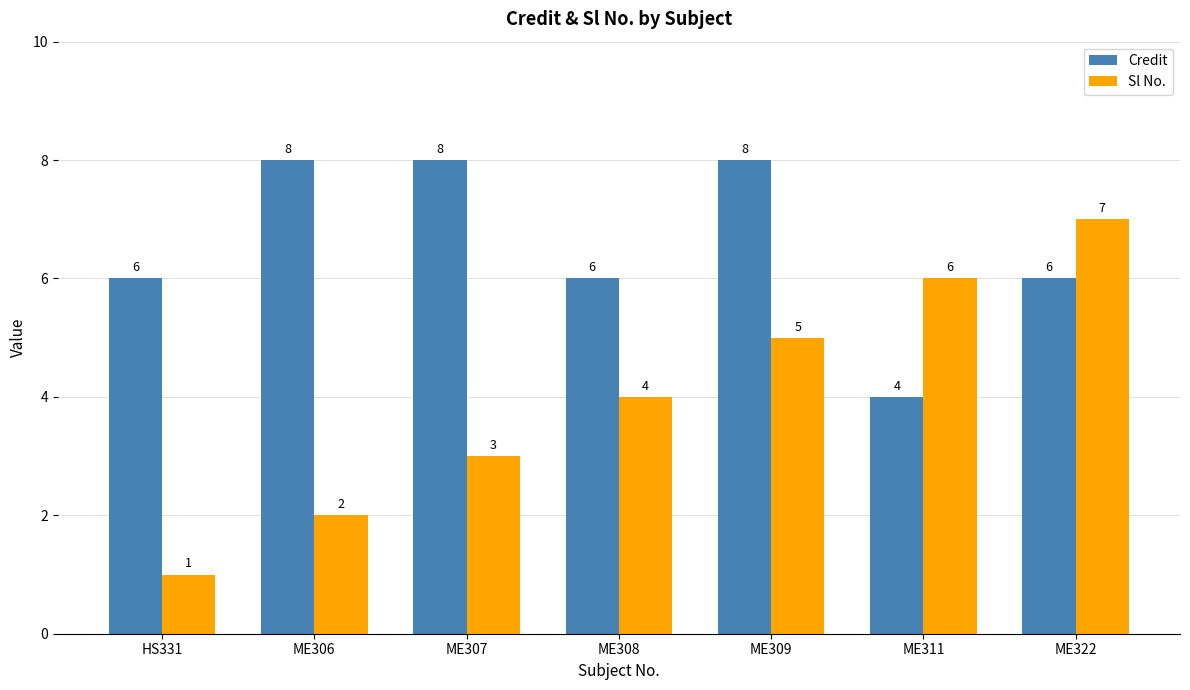

Which series has the widest spread of values?

Sl No.